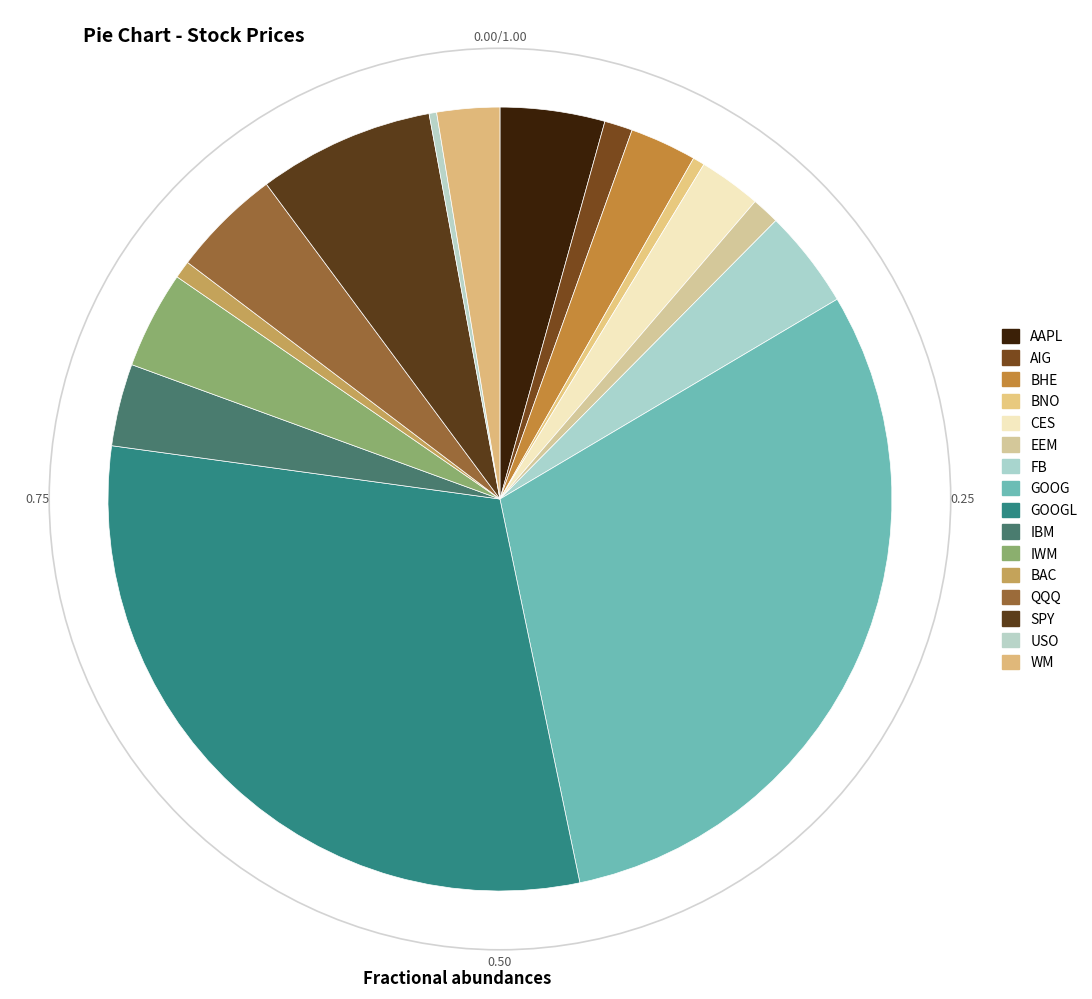

What is the ratio of the value at GOOG to the value at AAPL?

7.0